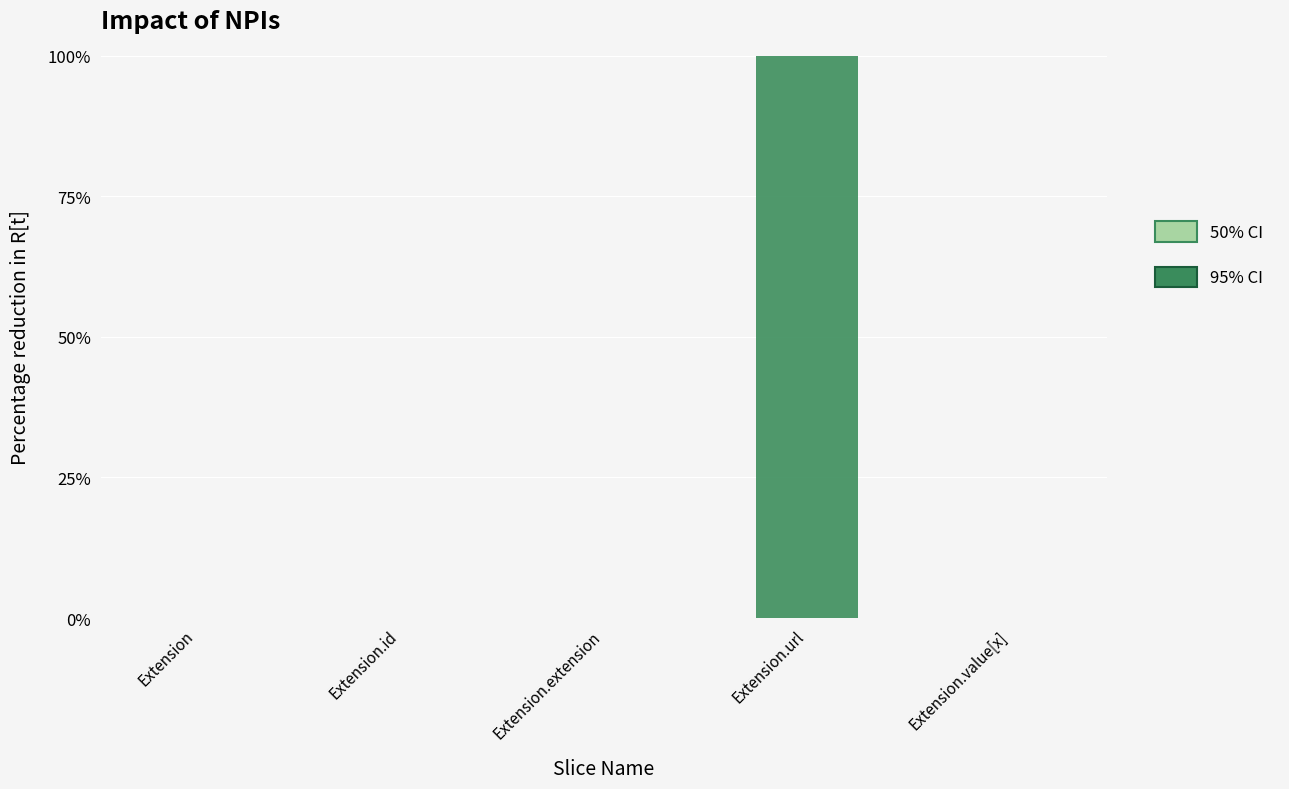

Count the 95% CI values in the range 0 to 1.

5